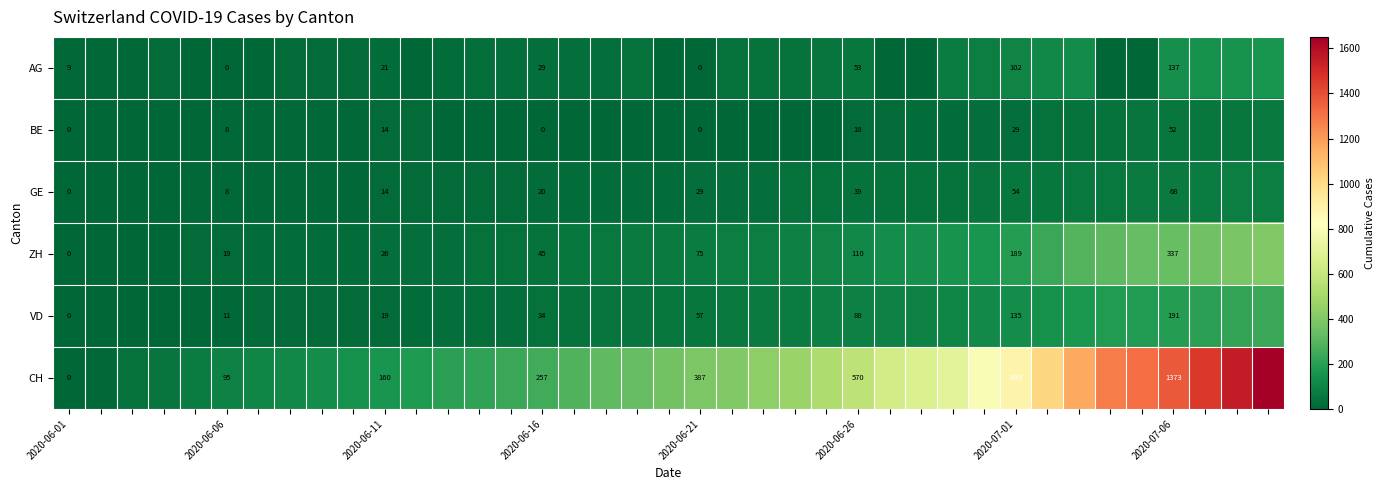

True or false: GE has a value of 12 at 2020-06-21.

False